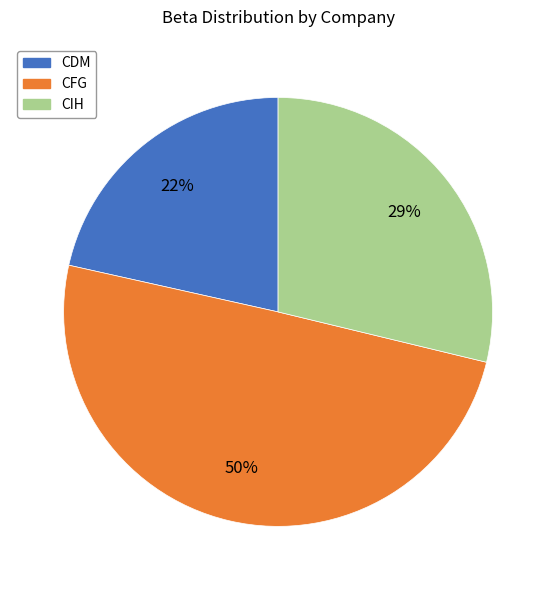

To the nearest percent, what is the difference between the largest and smallest slice percentages?

28%